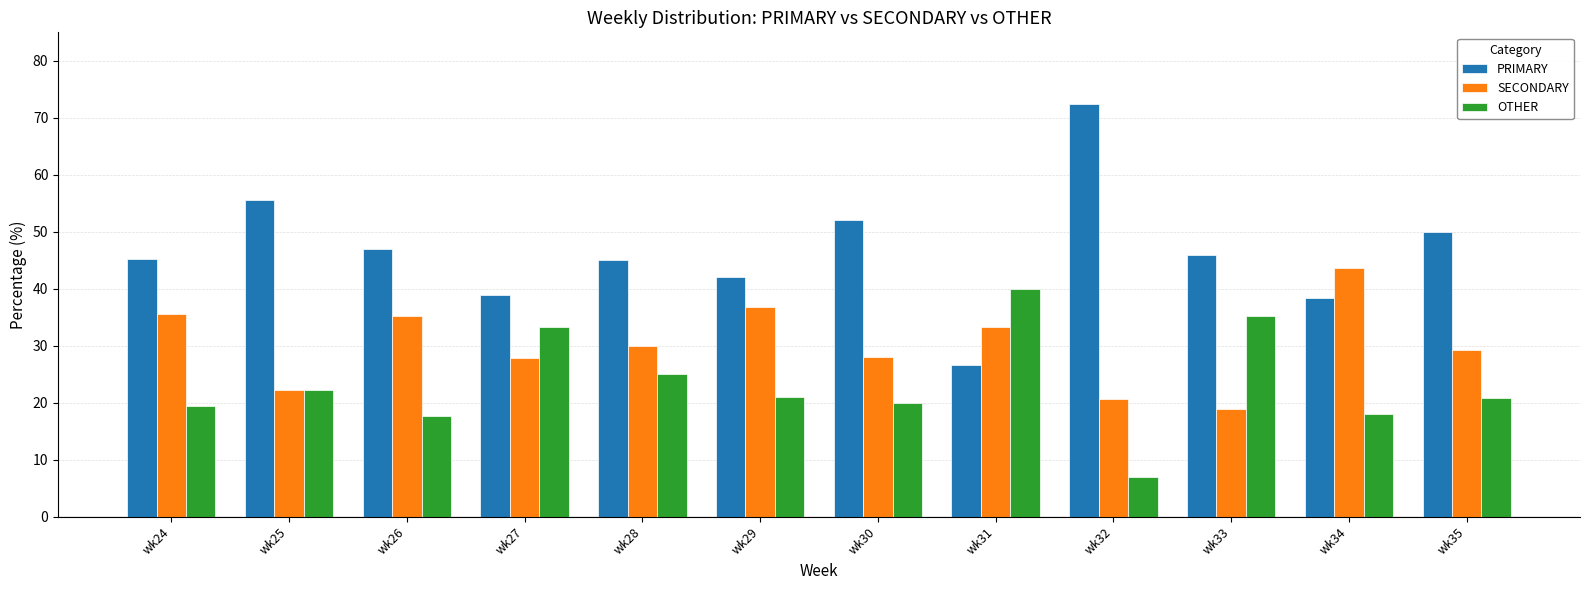

Are the bars grouped side by side (vs. stacked)?

Yes